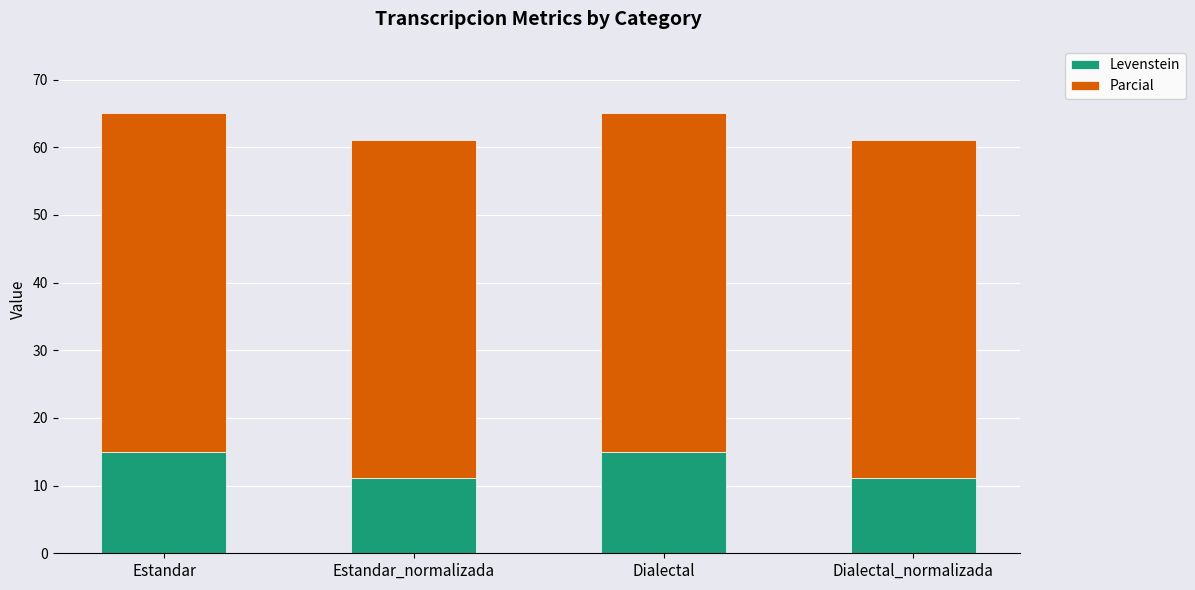

True or false: Levenstein has a value of 22.3 at Dialectal.

False